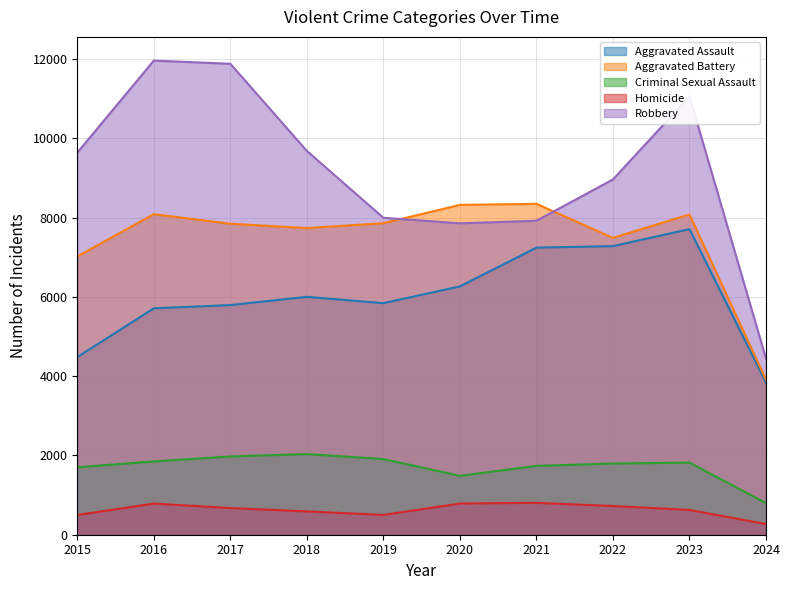

True or false: Criminal Sexual Assault and Robbery cross at least once.

False